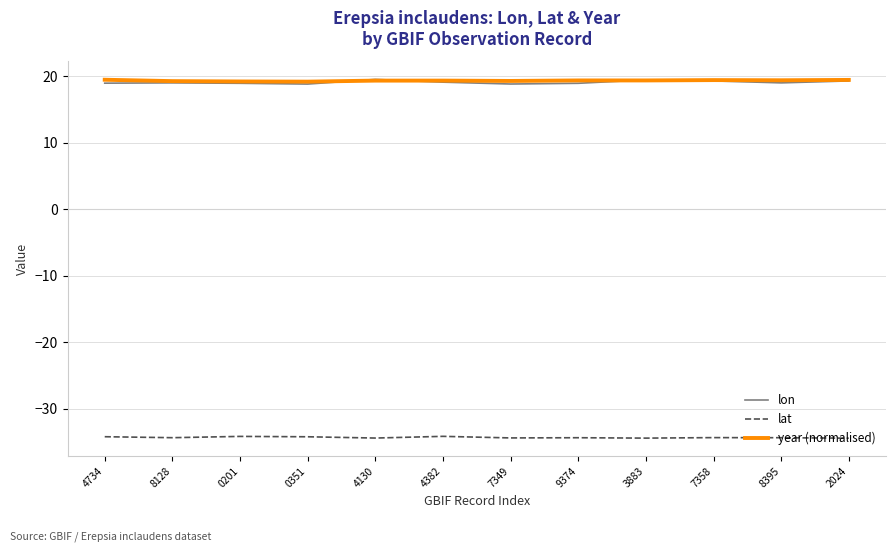

Is this an area chart (filled region under the line)?

No